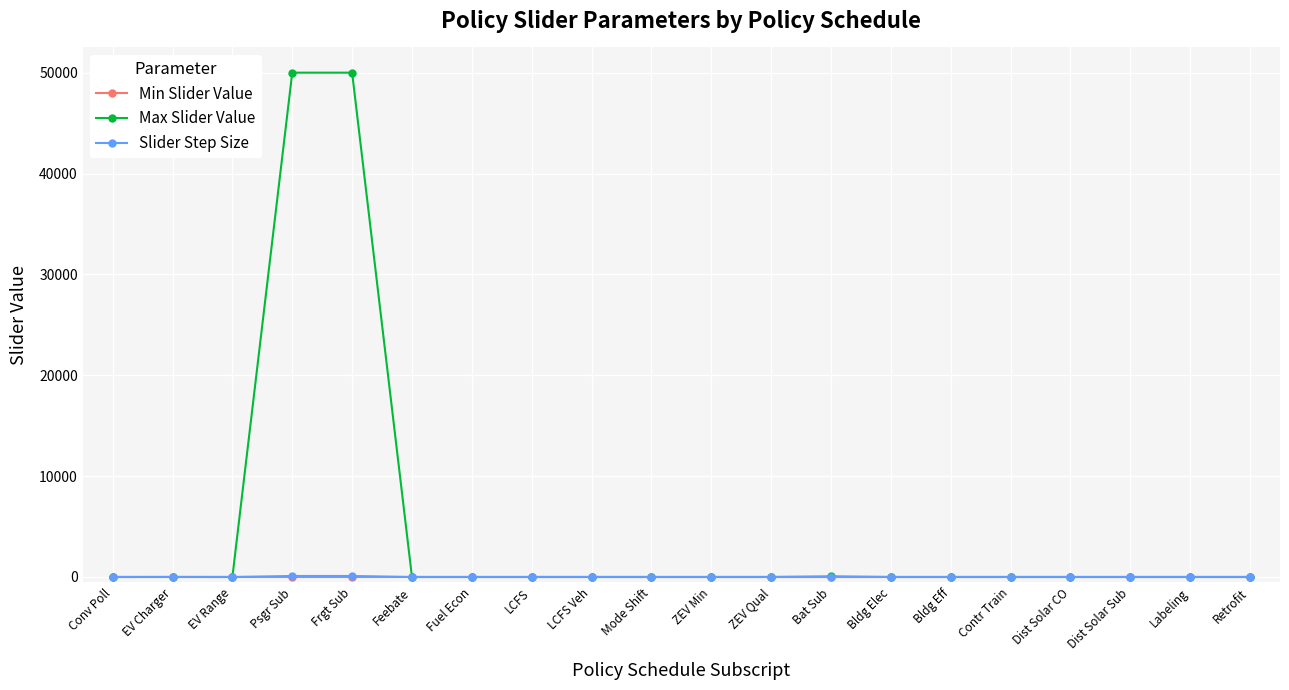

True or false: Slider Step Size has a value of 0.0 at Bldg Elec.

True